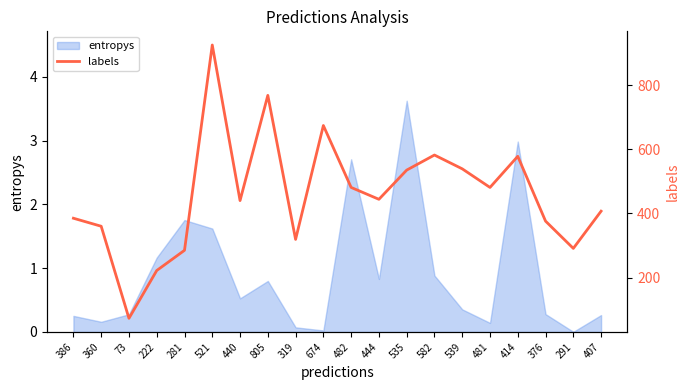

What is the average value?

458